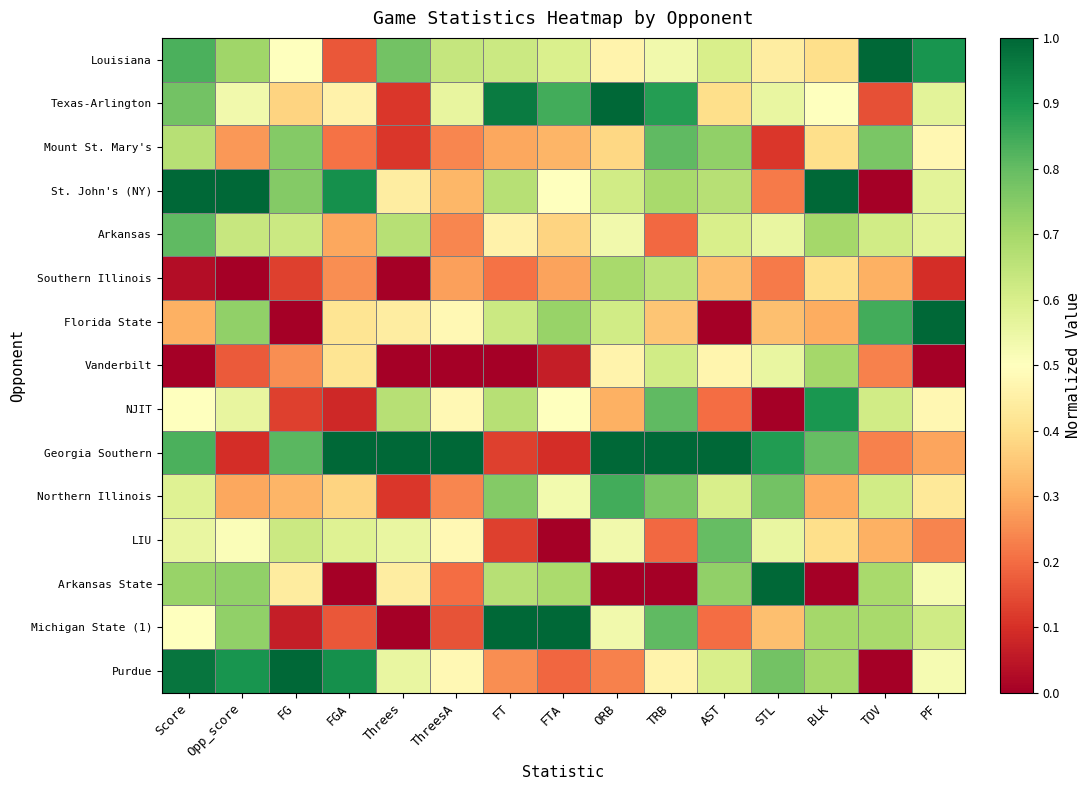

How many data points does each series have?

15